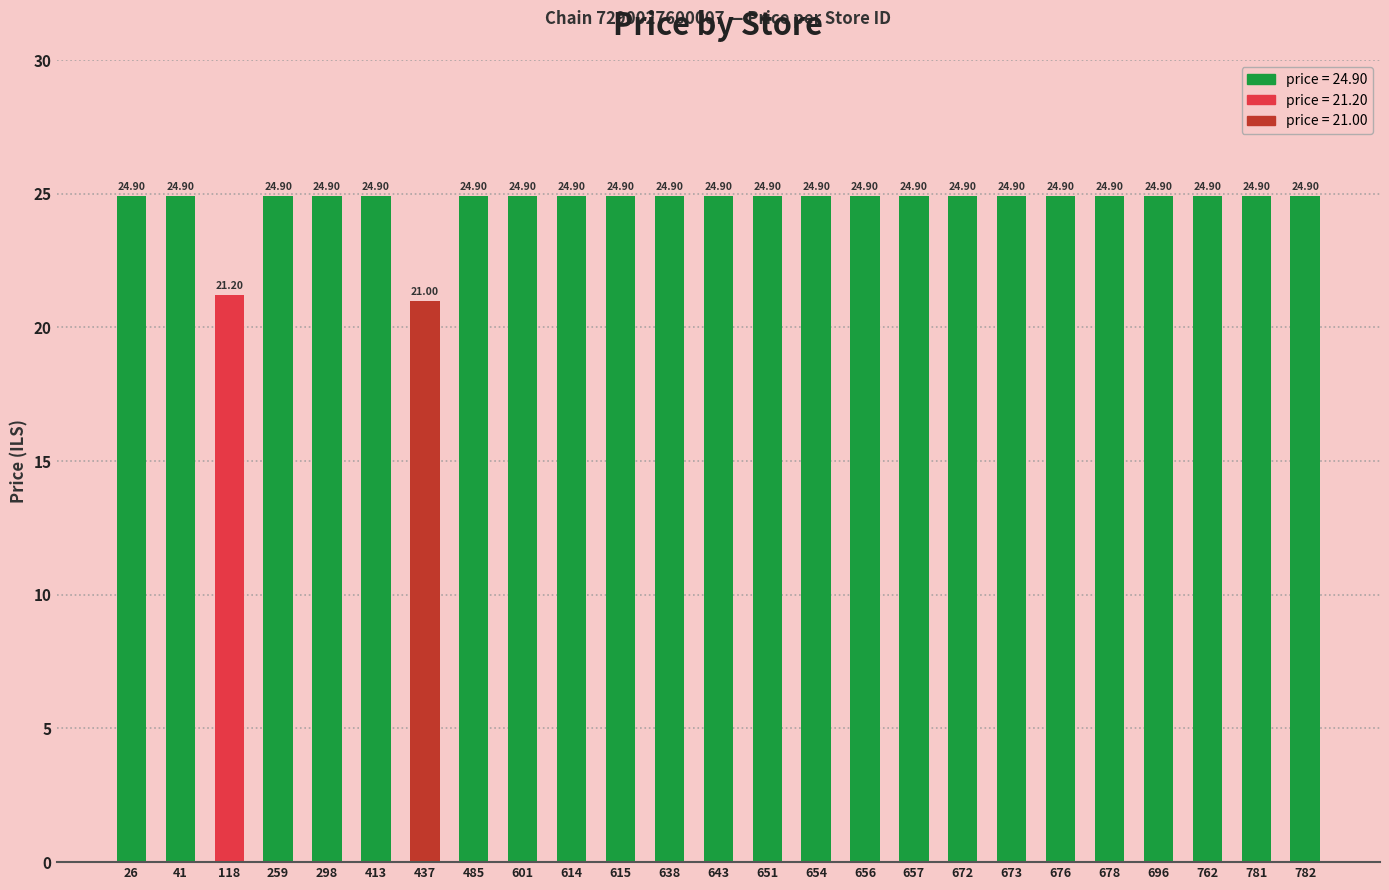

What is the sum of all values?

614.9